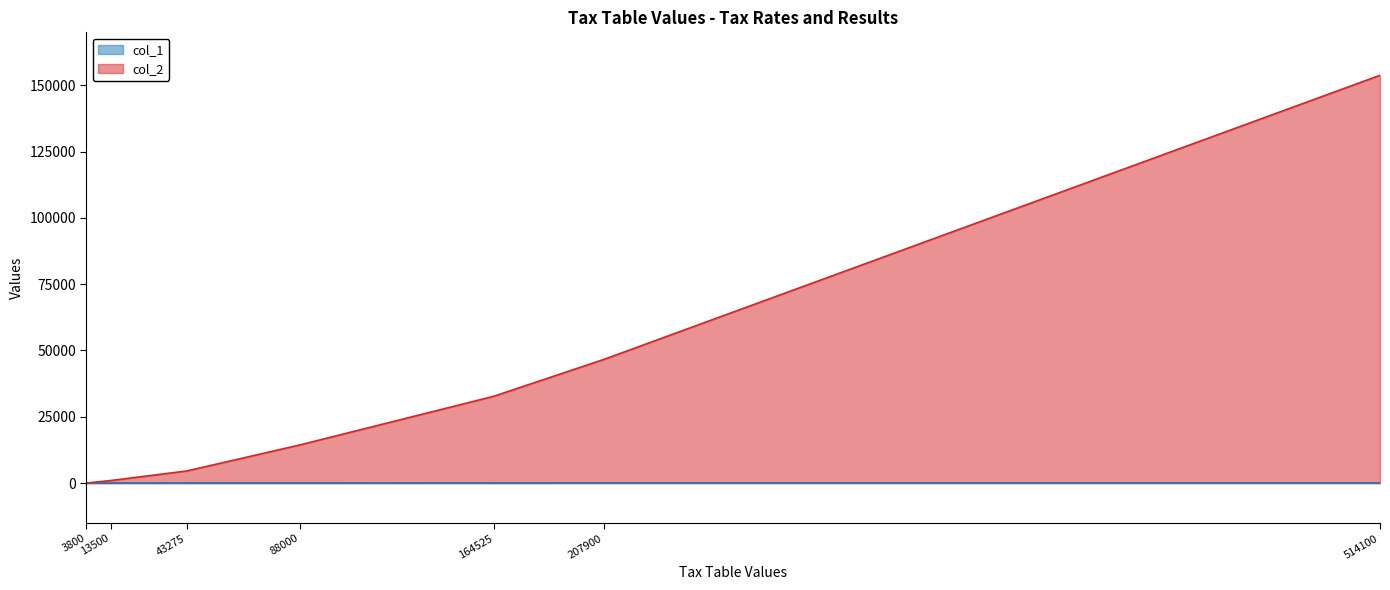

Count the number of categories in the chart.

7